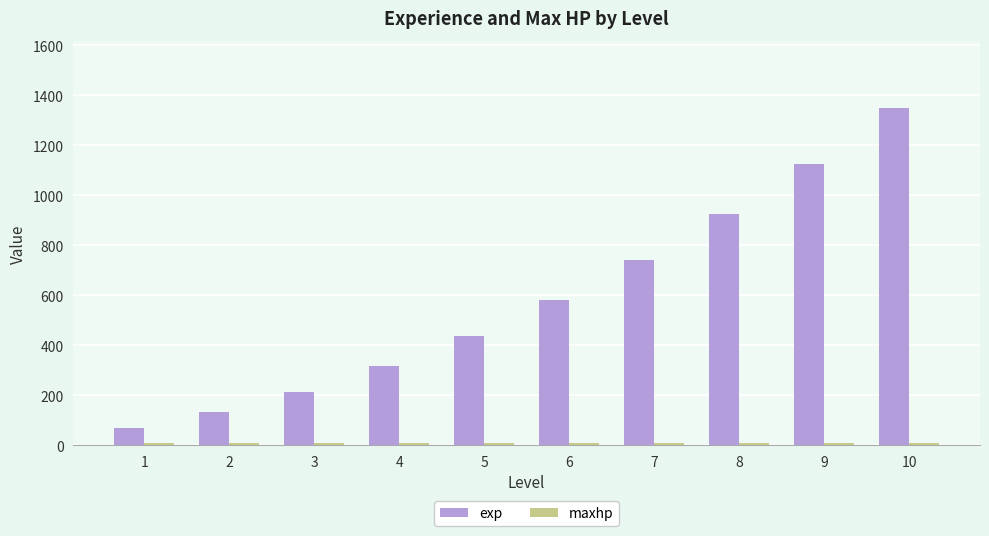

How many groups of bars are there?

10